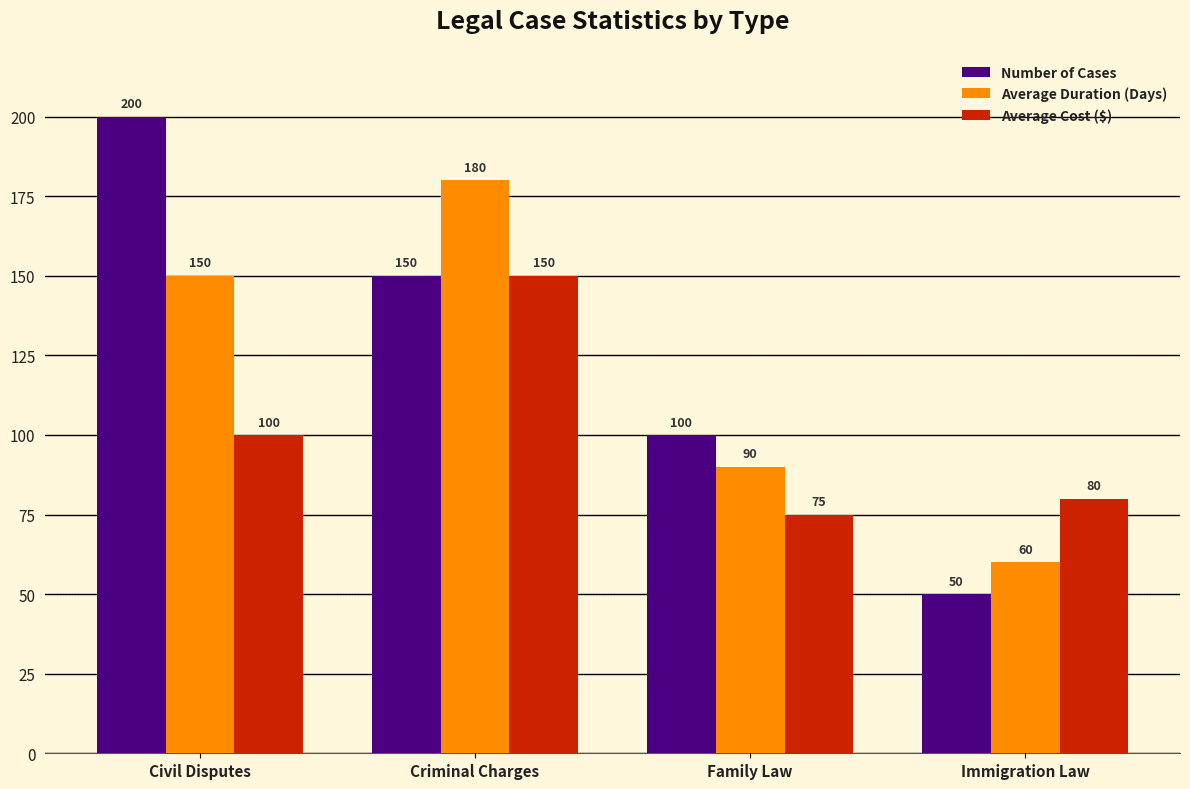

At which category is the sum across all series the highest?

Criminal Charges